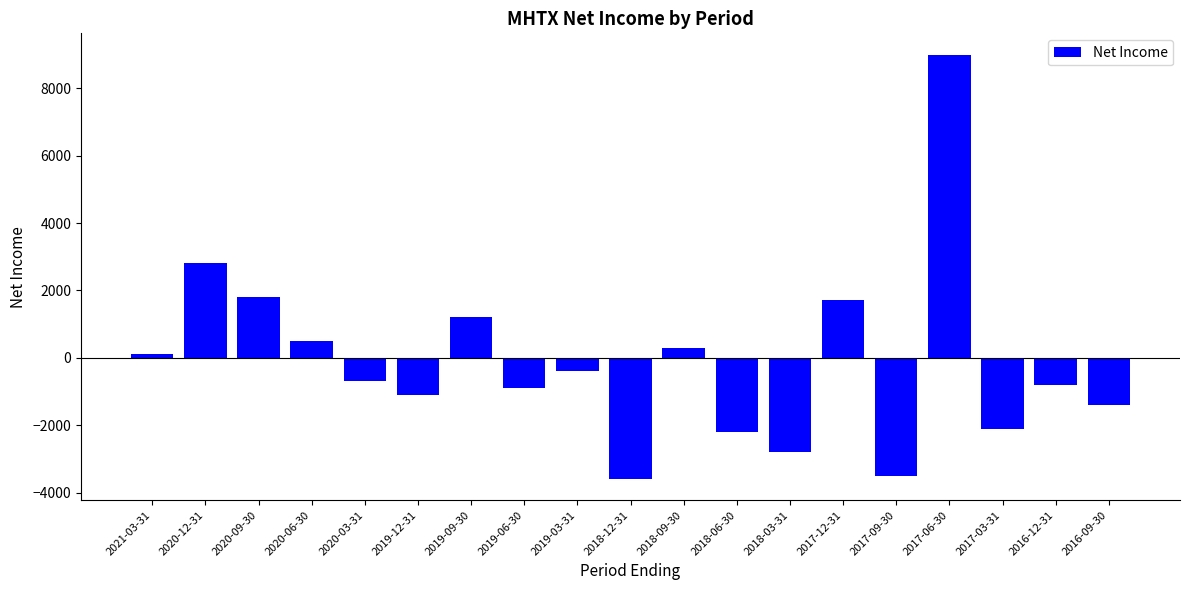

The chart shows a value of -286 at 2016-09-30. True or false?

False